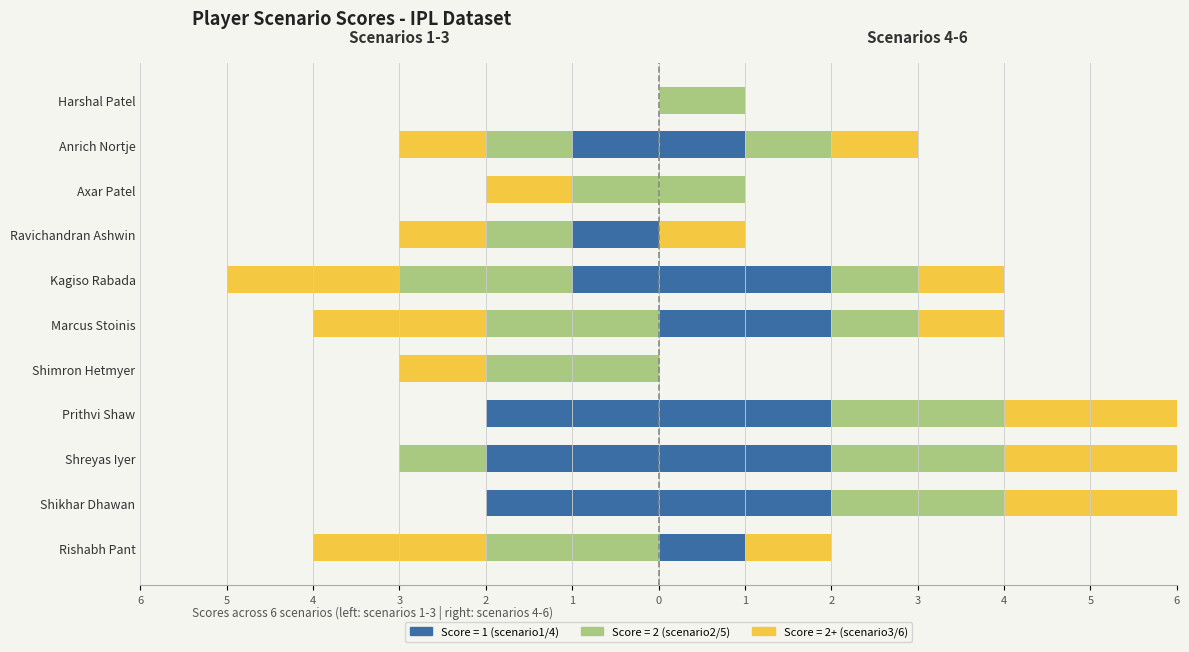

How many values in the scenario1 series exceed -1?

5